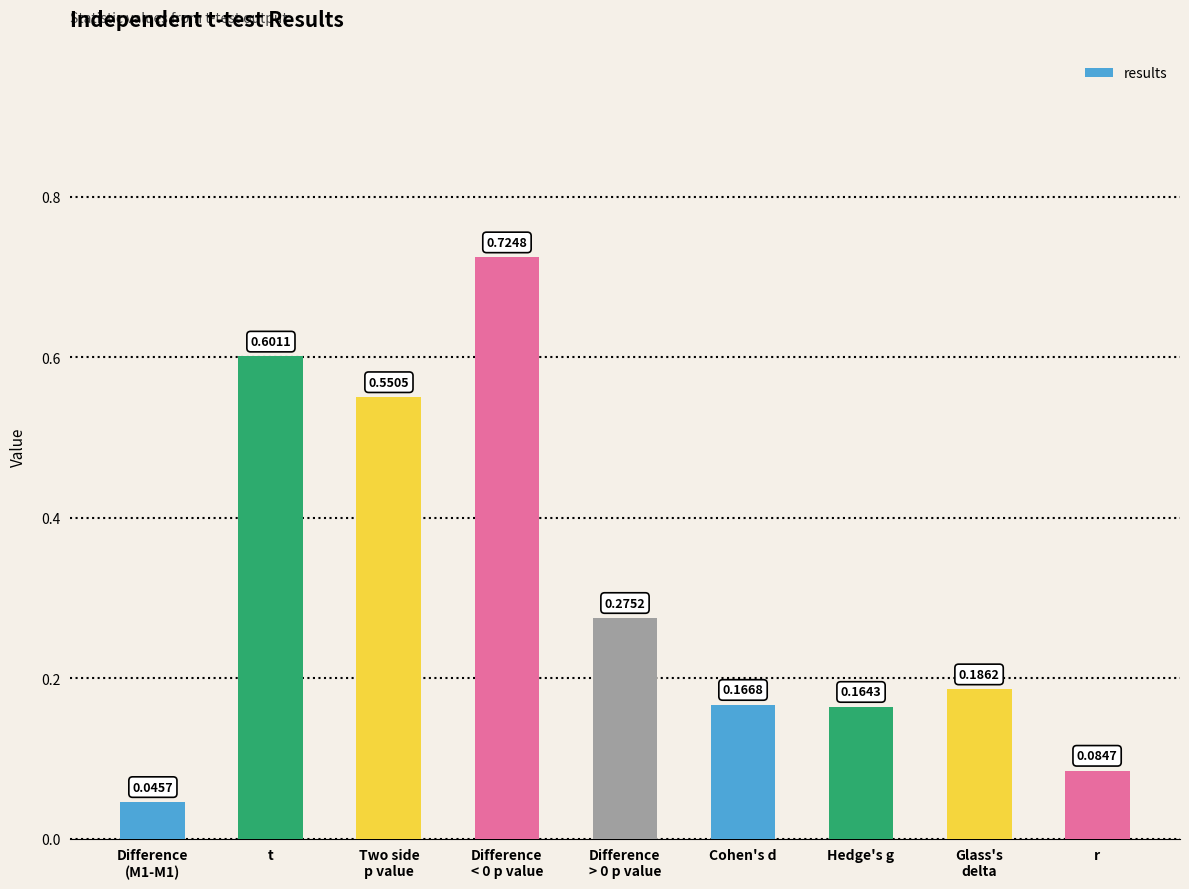

How many bars are there in total?

9